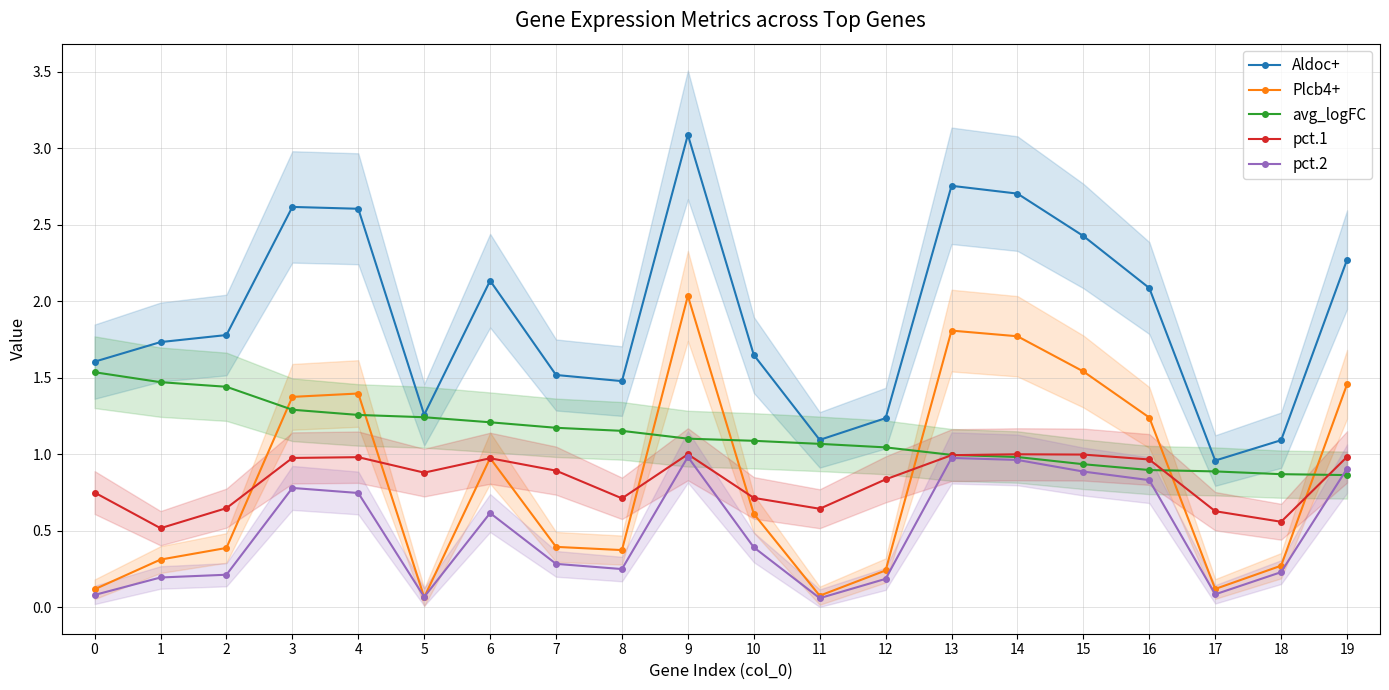

Does the chart display data point markers on the line(s)?

Yes